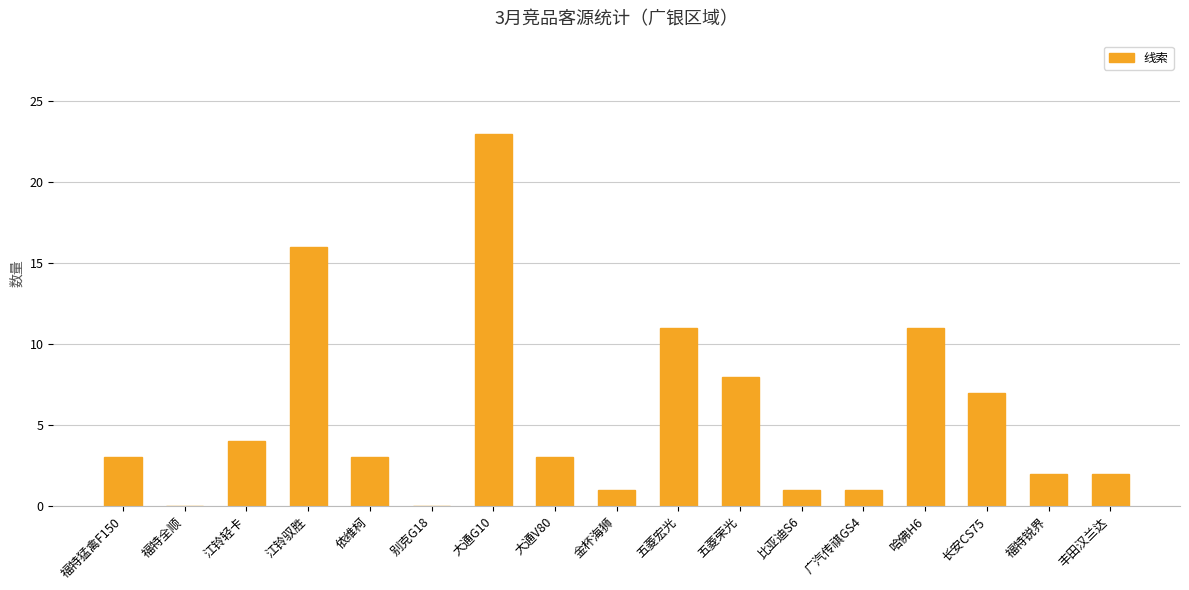

The chart shows a value of 3 at 依维柯. True or false?

True